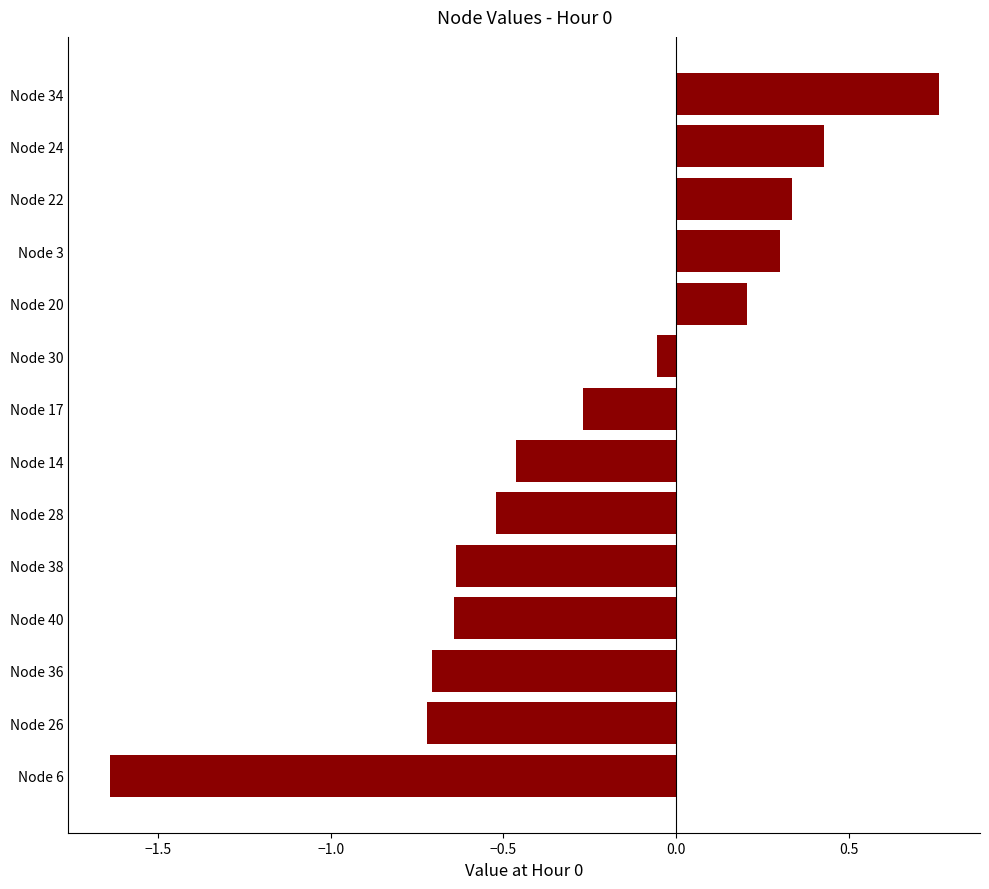

Which label corresponds to the smallest value in the chart?

Node 6